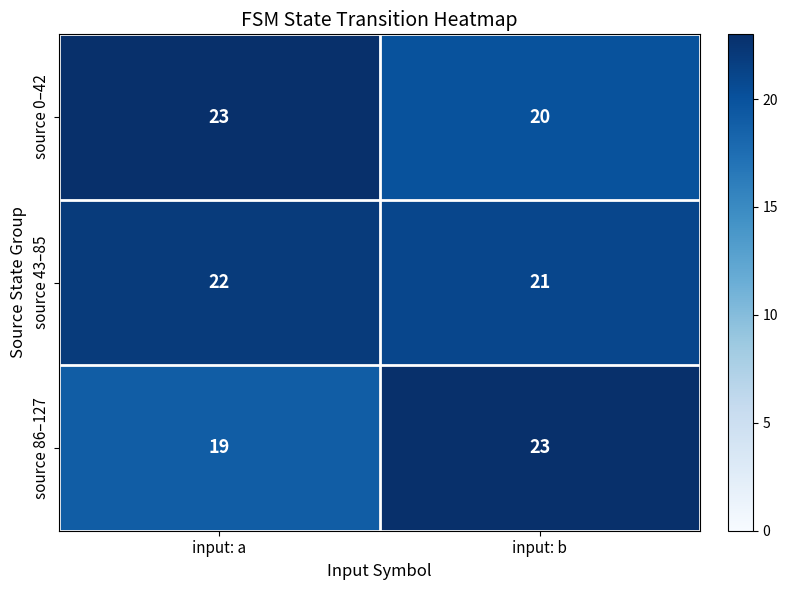

Where is source 43–85 nearest to the value 21?

input: b